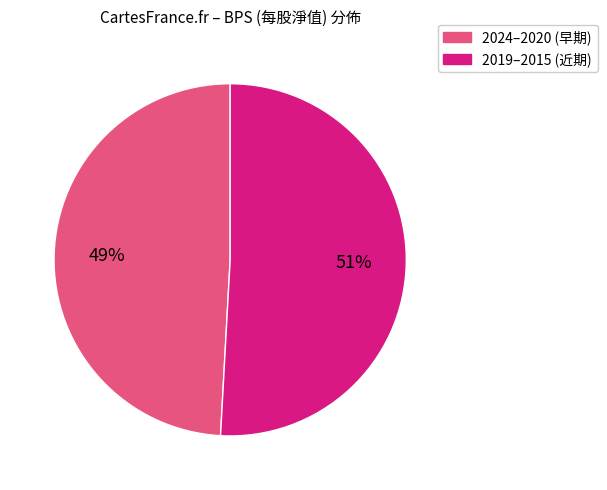

To the nearest percent, what is the average slice percentage?

50%